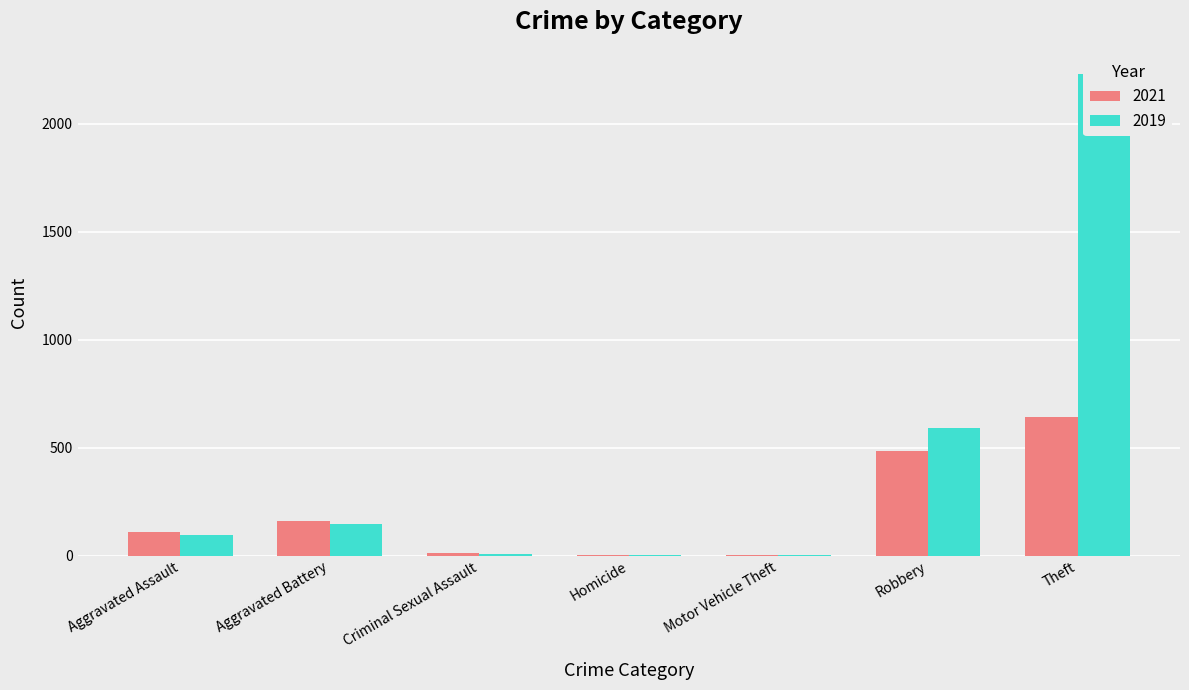

Where does the 2019 series first go above 98?

Aggravated Battery